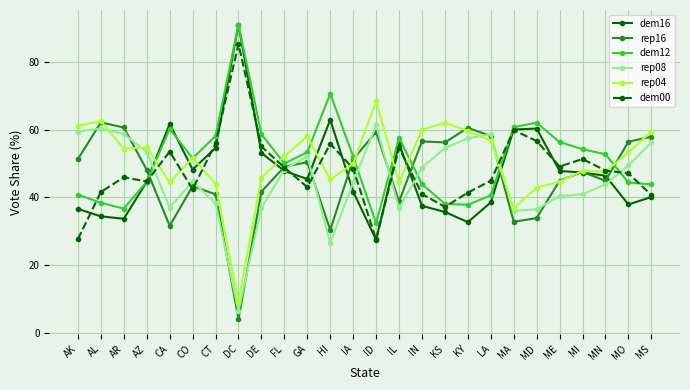

Which label corresponds to the largest value in the chart?

DC